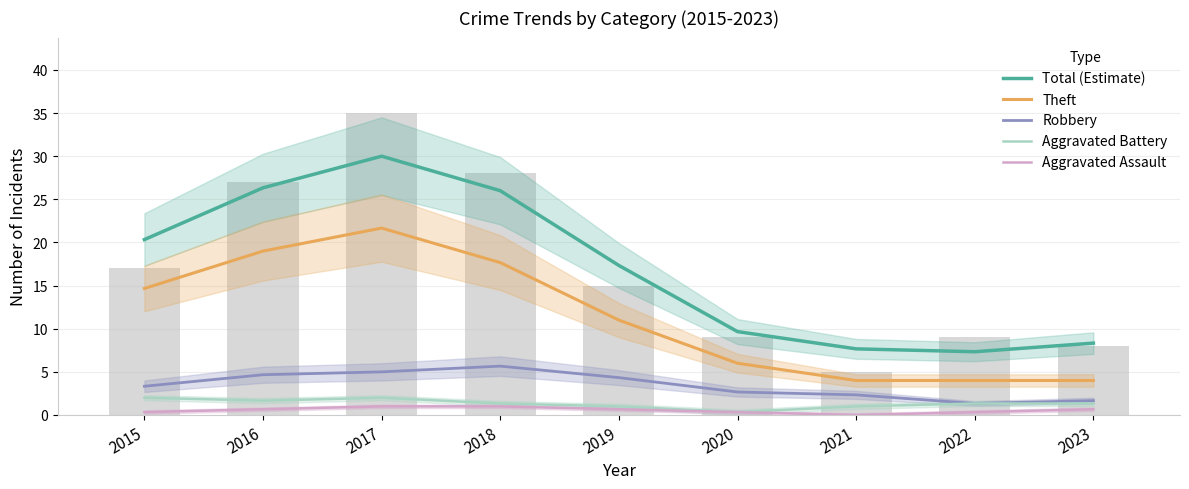

Which category has the highest value in the Robbery series?

2018